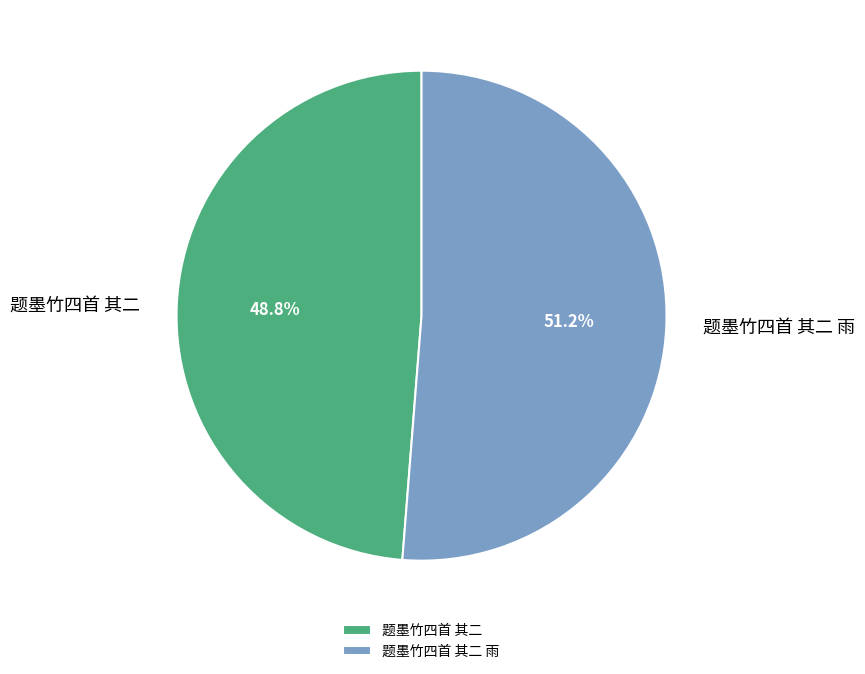

Does any single category account for the majority?

Yes